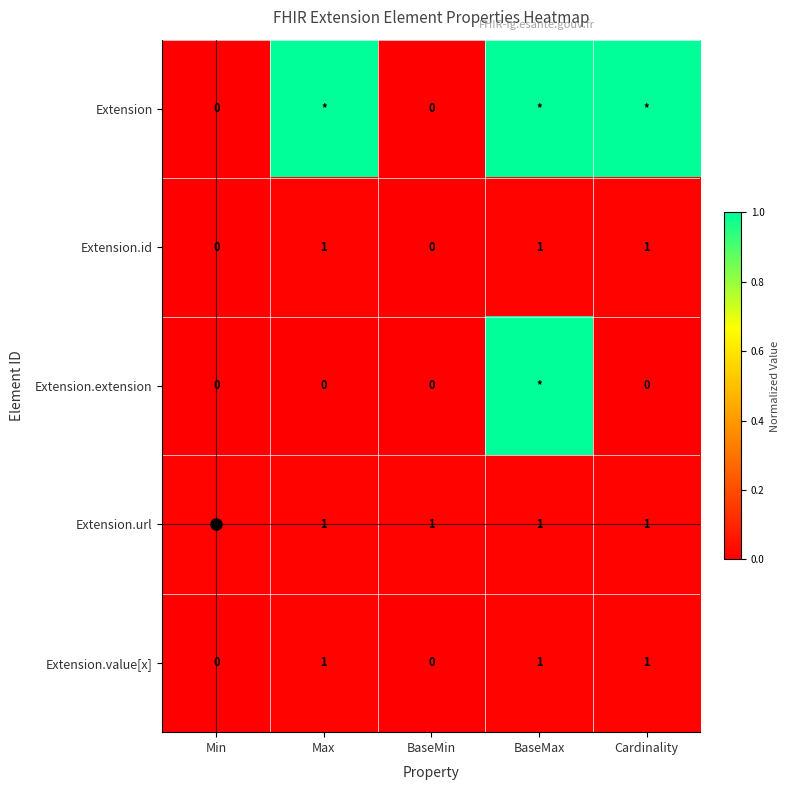

What is the total value across all series at BaseMax?

2.0